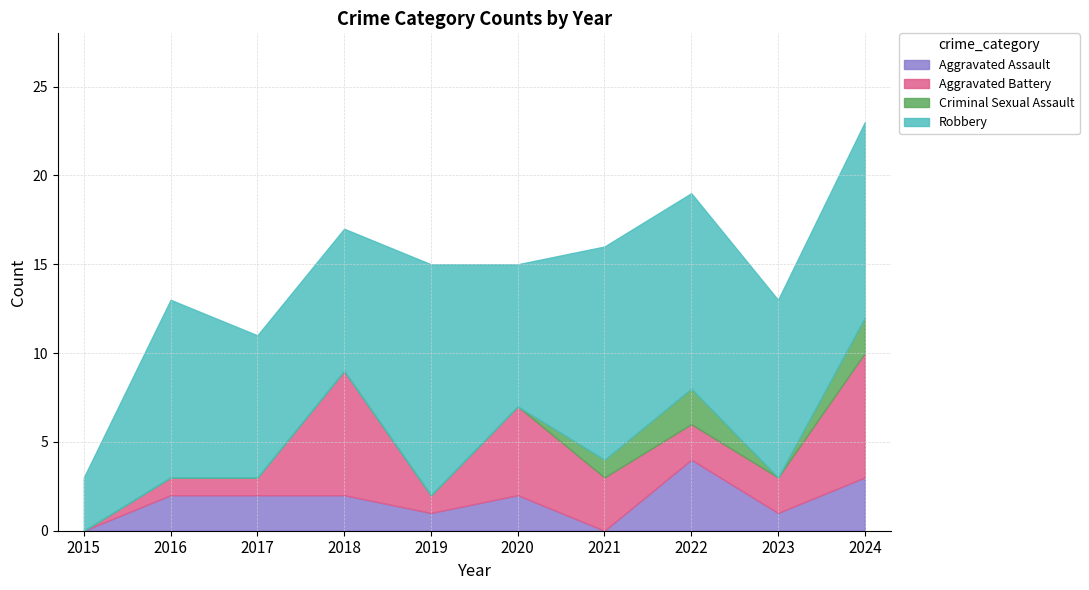

What is the sum of all Criminal Sexual Assault values?

5